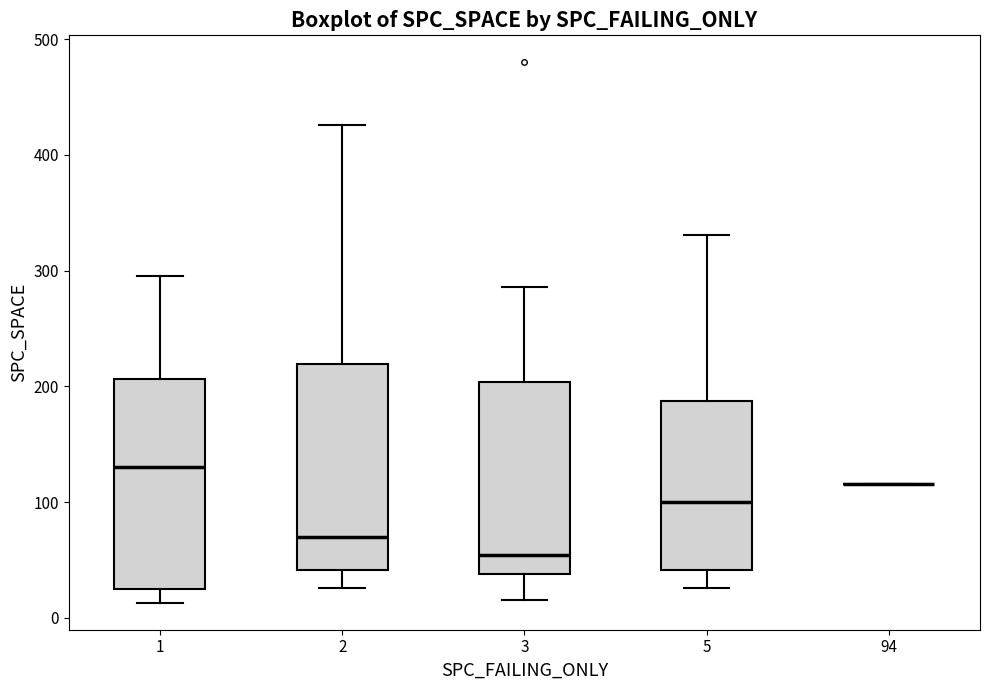

Where does the lower whisker of the box at x = 3 end on the y-axis? The values are not printed on the chart, so give them approximately, as read against the axis.

20